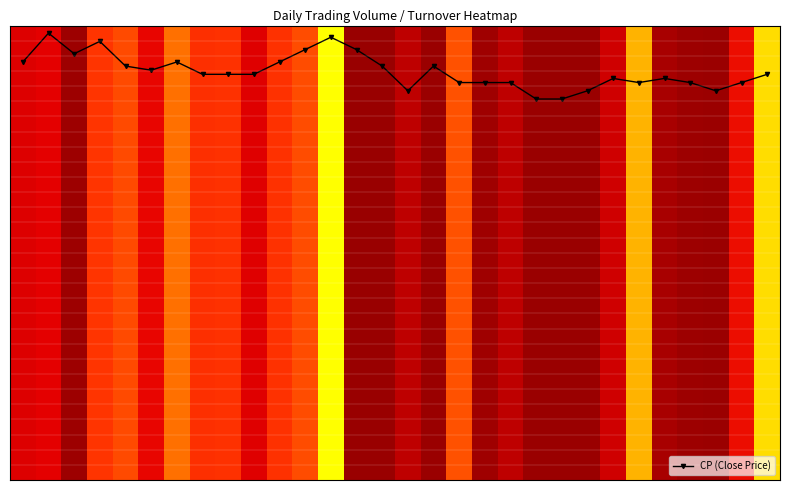

At how many categories does at least one series exceed 408531?

1